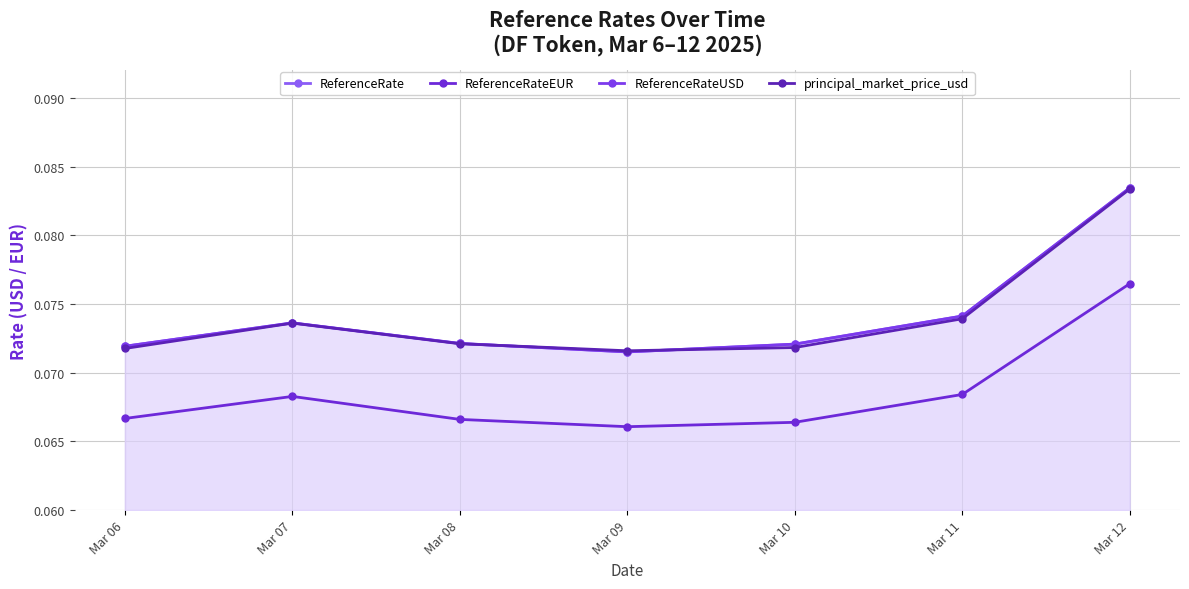

At how many categories does at least one series exceed 0?

7